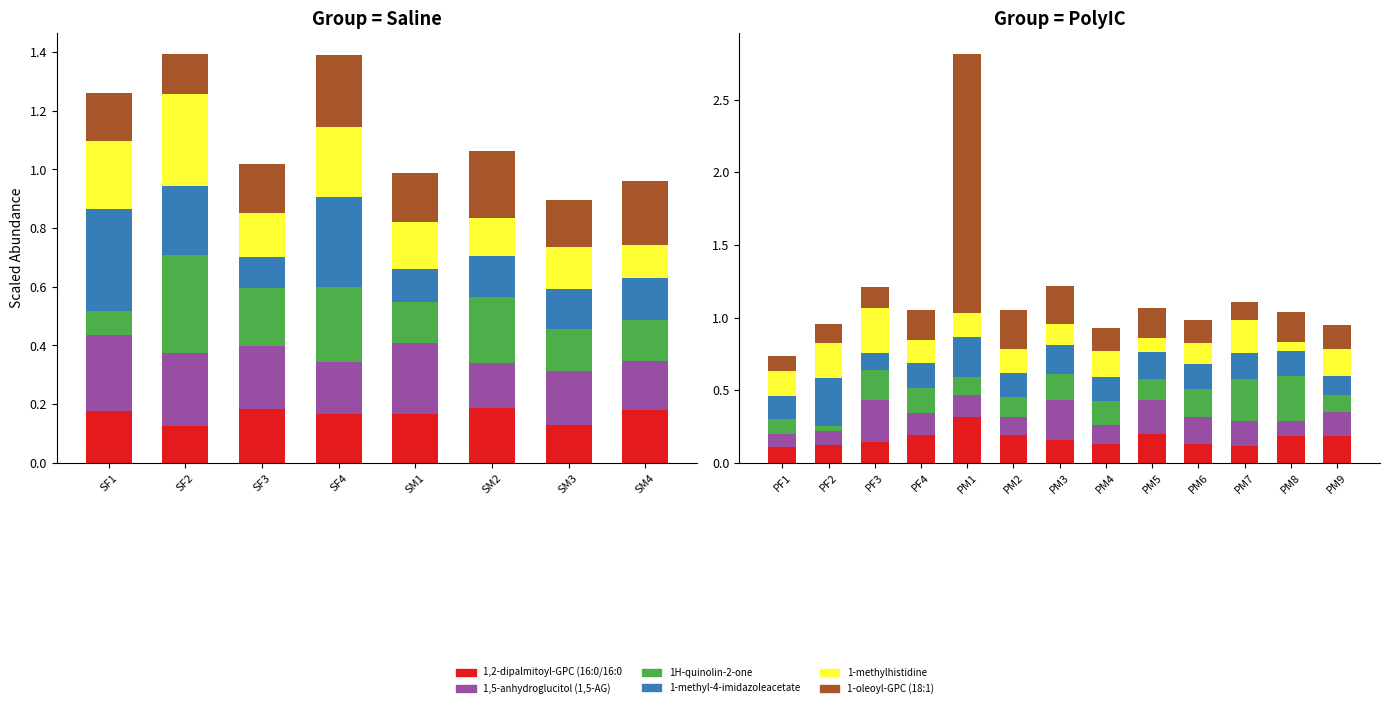

What is the difference between the maximum and minimum values in the 1-methylhistidine series?

0.2